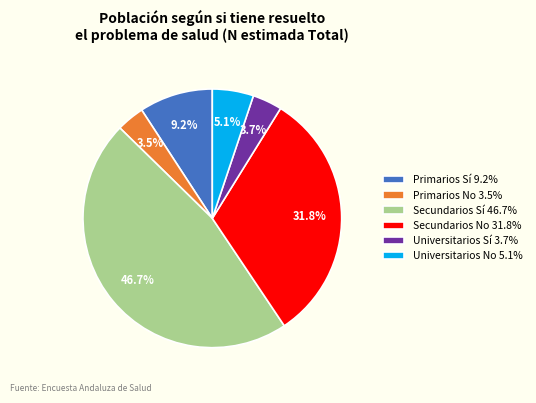

Does Universitarios Sí 3.7% represent more than half of the total?

No